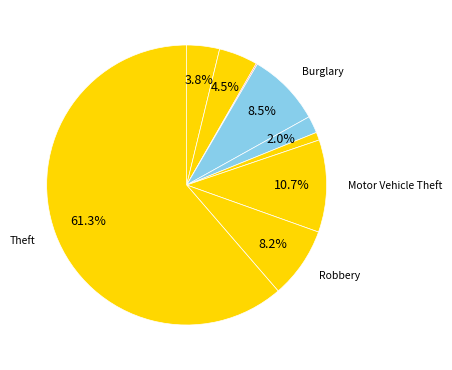

How many slices are in this pie chart?

9